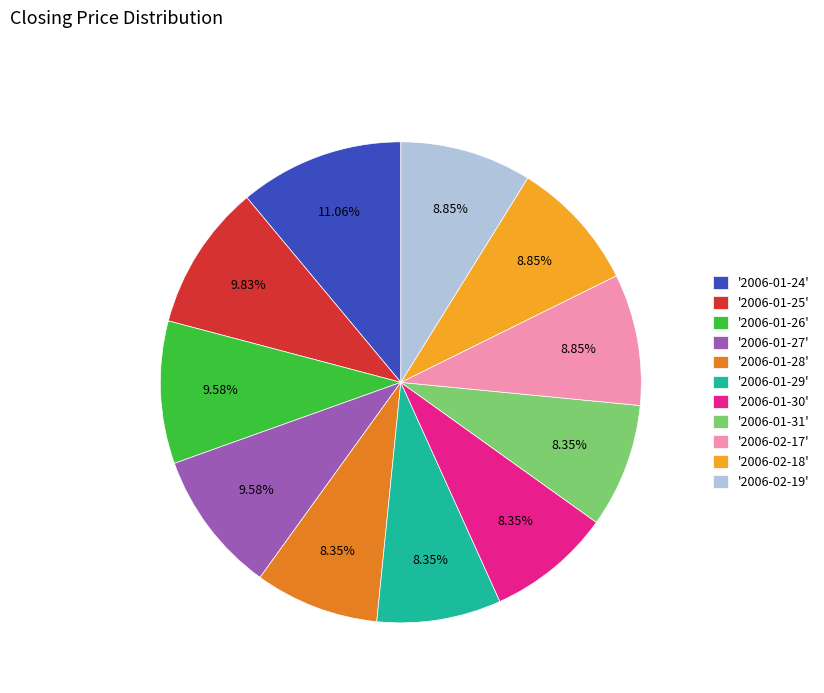

Is the sum of '2006-02-19' and '2006-01-24' greater than half?

No